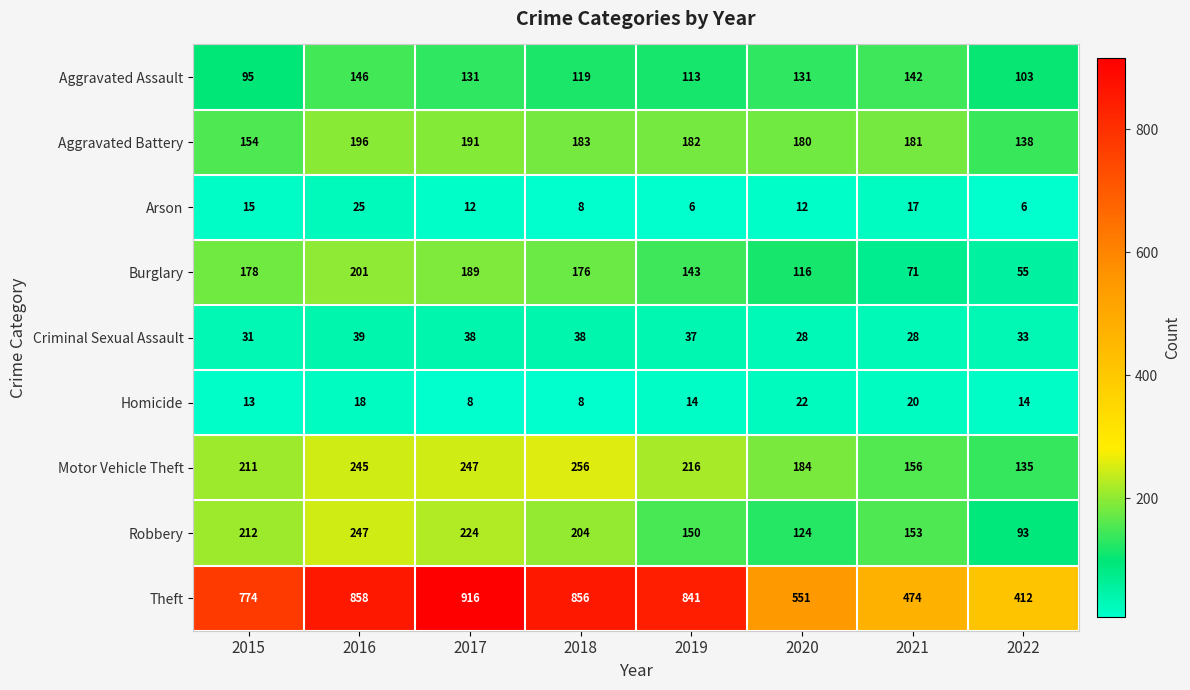

Where does the Homicide series first go above 14?

2016